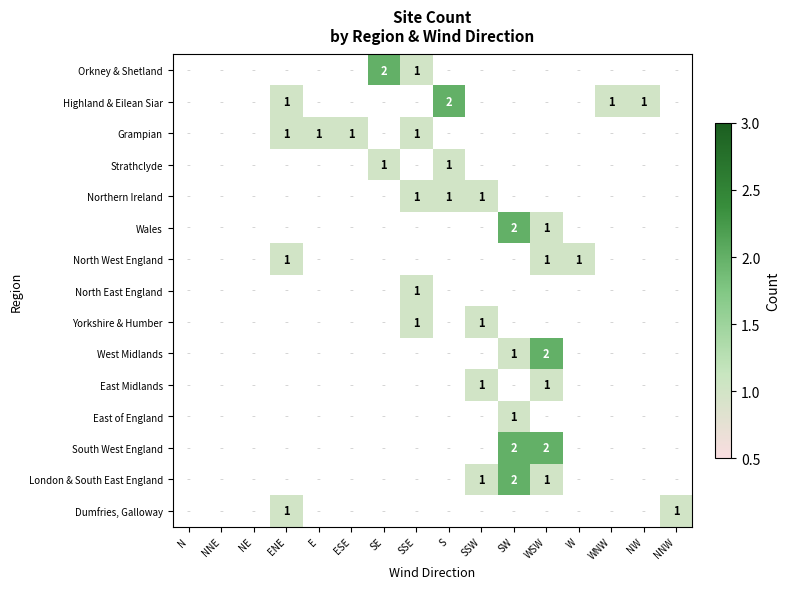

Which has a higher value, ENE or SW?

SW